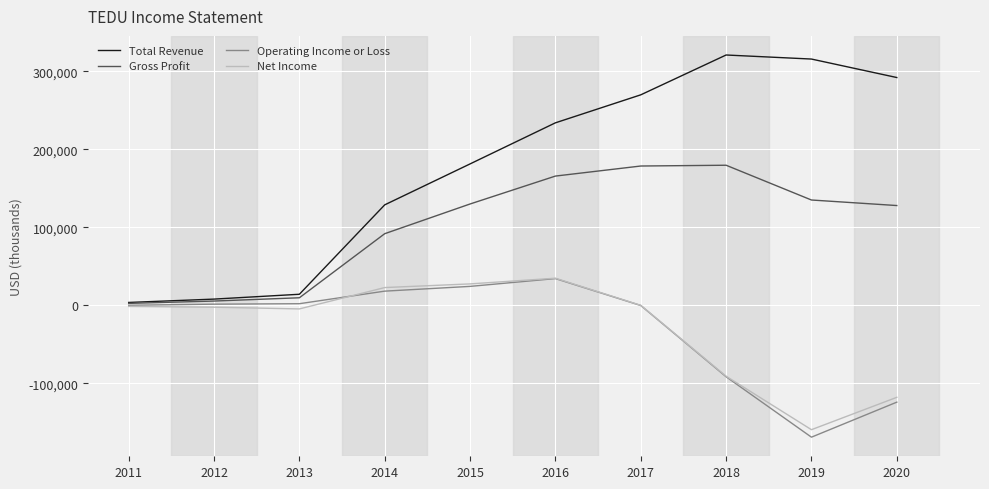

Which series has the largest range (max minus min)?

Total Revenue